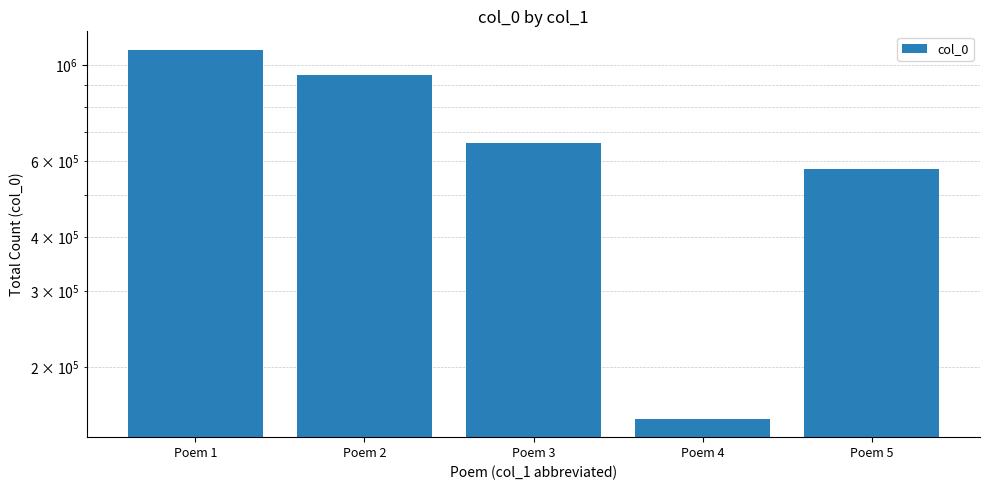

How many values are below 659809?

2